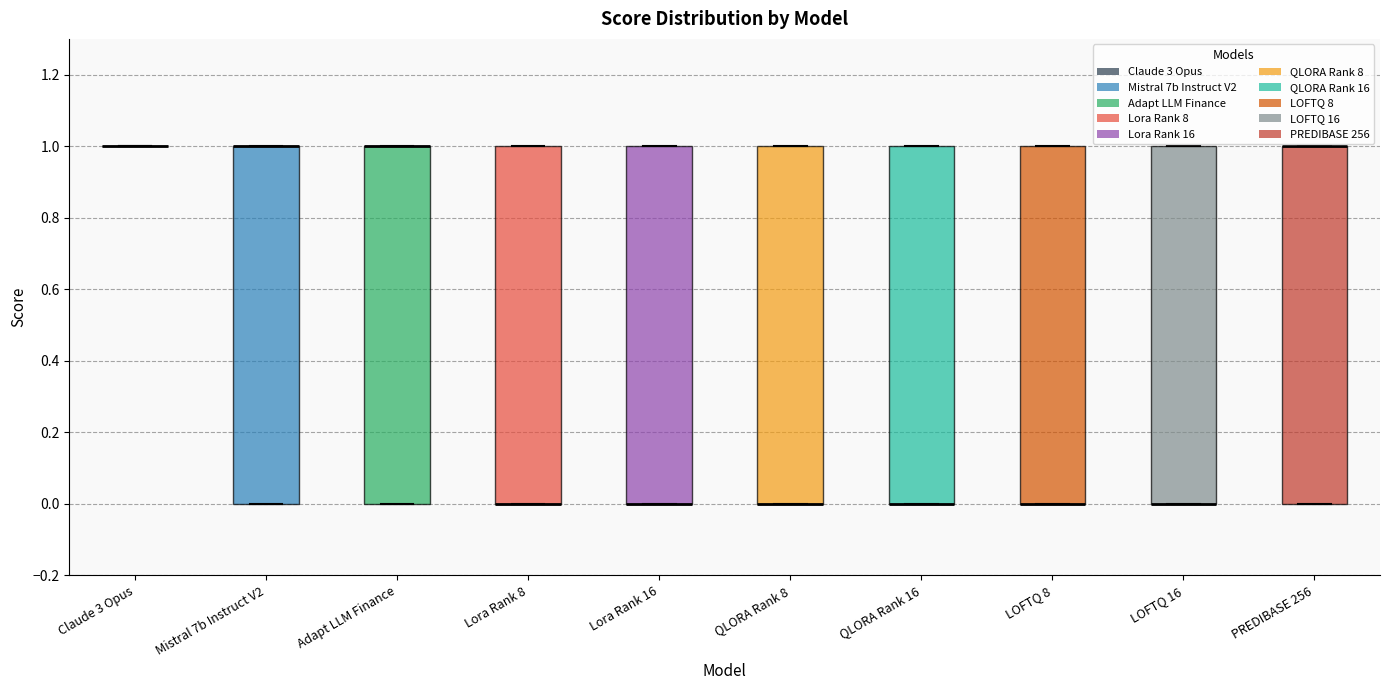

Reading left to right, transcribe this box plot: for each box, give where its median line is, the range the box spans, and where its two whiskers end, as read against the y-axis. The values are not printed on the chart, so give them approximately, as read against the axis.

Claude 3 Opus: box collapsed to a line at 1, whiskers 1 to 1
Mistral 7b Instruct V2: median 1 (drawn on the box's upper edge), box 0 to 1, whiskers 0 to 1
Adapt LLM Finance: median 1 (drawn on the box's upper edge), box 0 to 1, whiskers 0 to 1
Lora Rank 8: median 0 (drawn on the box's lower edge), box 0 to 1, whiskers 0 to 1
Lora Rank 16: median 0 (drawn on the box's lower edge), box 0 to 1, whiskers 0 to 1
QLORA Rank 8: median 0 (drawn on the box's lower edge), box 0 to 1, whiskers 0 to 1
QLORA Rank 16: median 0 (drawn on the box's lower edge), box 0 to 1, whiskers 0 to 1
LOFTQ 8: median 0 (drawn on the box's lower edge), box 0 to 1, whiskers 0 to 1
LOFTQ 16: median 0 (drawn on the box's lower edge), box 0 to 1, whiskers 0 to 1
PREDIBASE 256: median 1 (drawn on the box's upper edge), box 0 to 1, whiskers 0 to 1